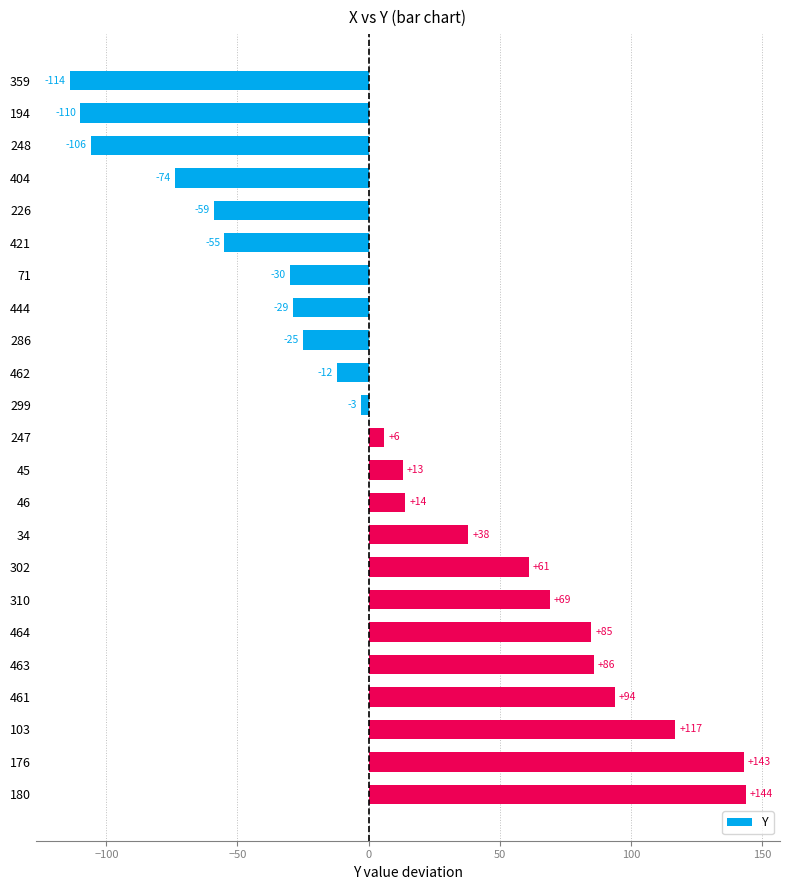

Is it true that the value at 176 is 143?

True